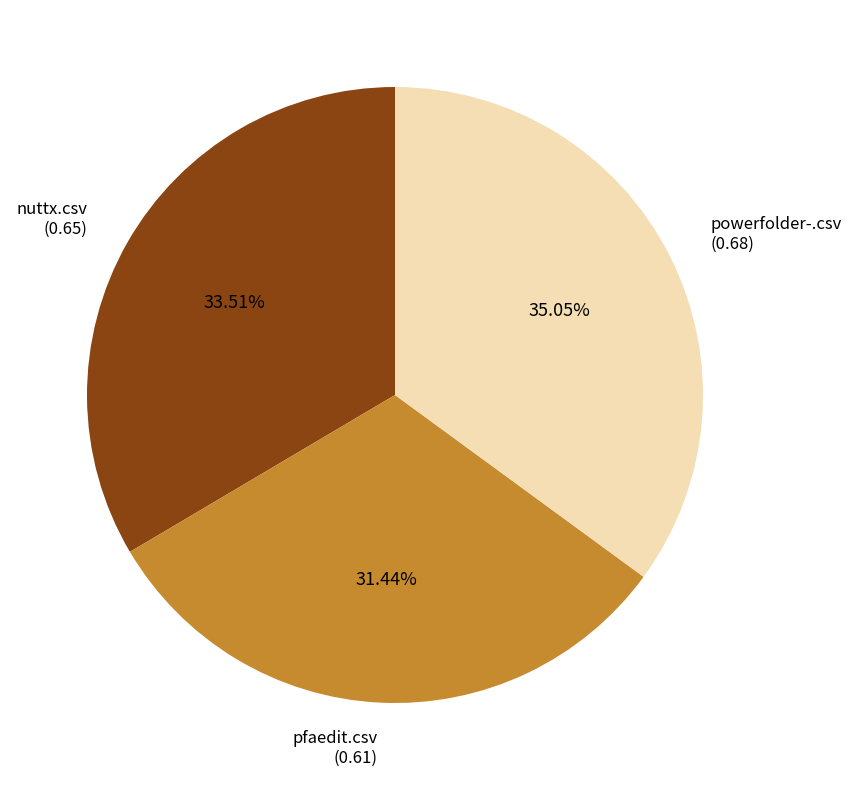

How many slices are in this pie chart?

3